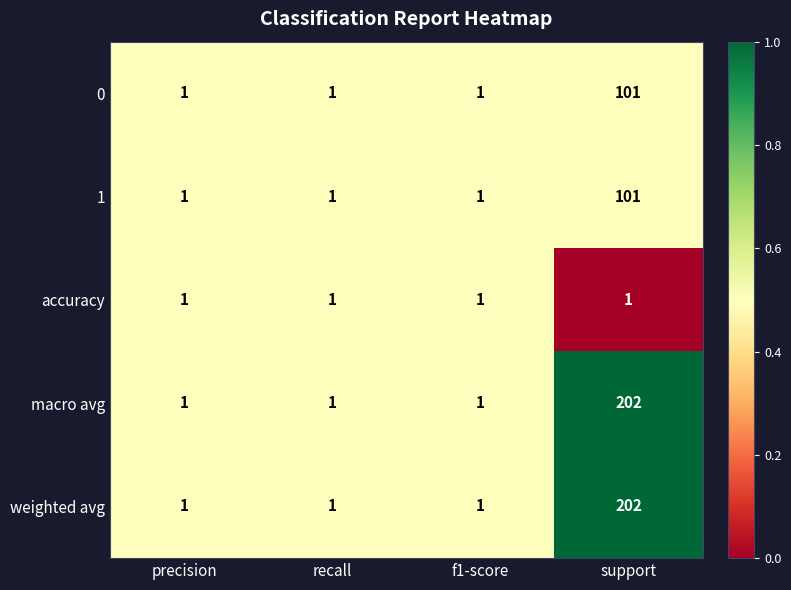

What is the difference between the maximum and minimum values in the weighted avg series?

201